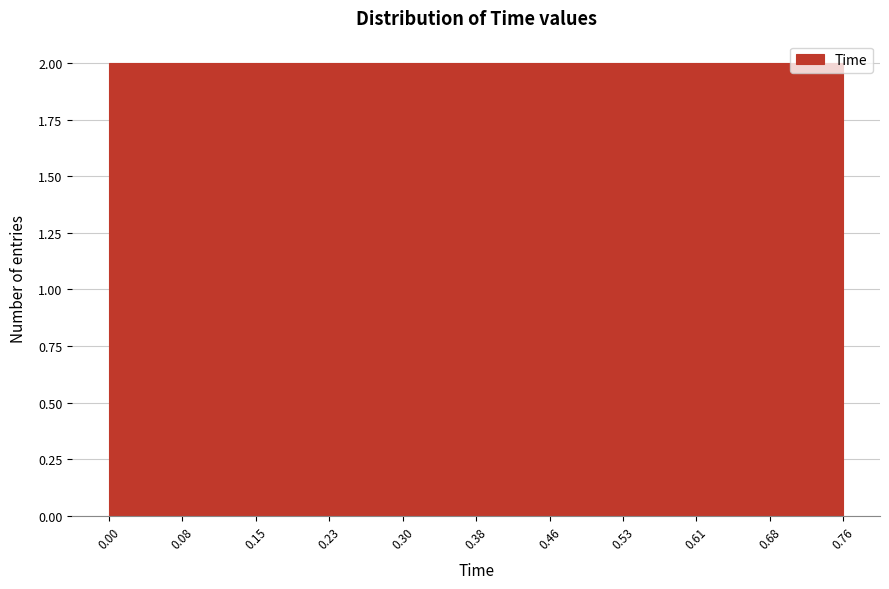

Reading left to right, list every bar in this chart as the range it spans on the x-axis followed by its height. The values are not printed on the chart, so give them approximately, as read against the axis.

0.00 to 0.08: 2
0.08 to 0.15: 2
0.15 to 0.23: 2
0.23 to 0.30: 2
0.30 to 0.38: 2
0.38 to 0.46: 2
0.46 to 0.53: 2
0.53 to 0.61: 2
0.61 to 0.68: 2
0.68 to 0.76: 2